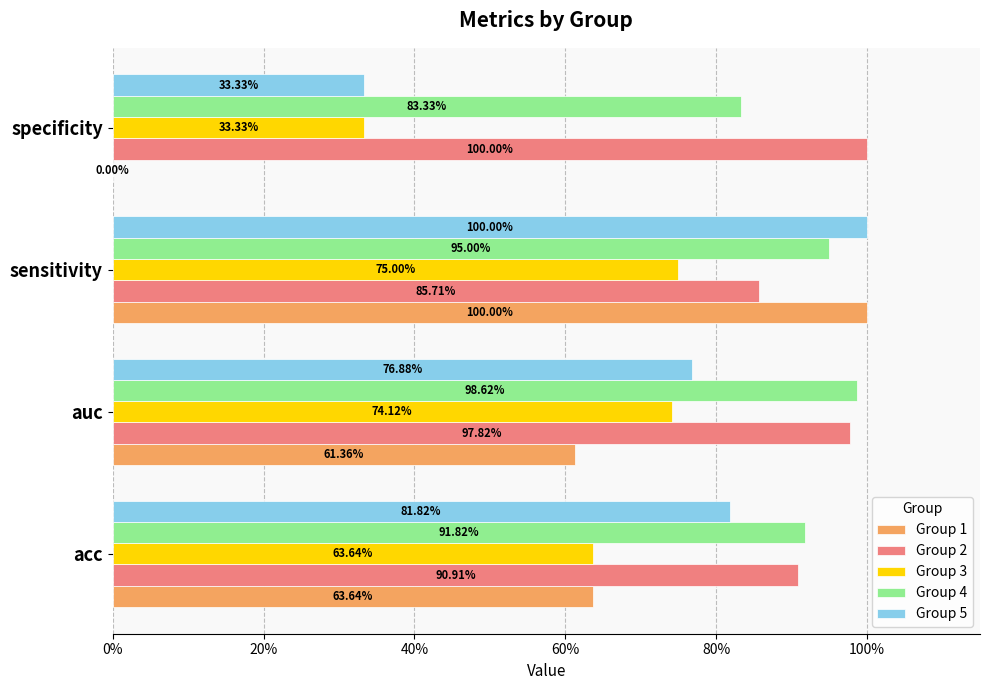

What are all the series names shown in the legend?

Group 1, Group 2, Group 3, Group 4, Group 5